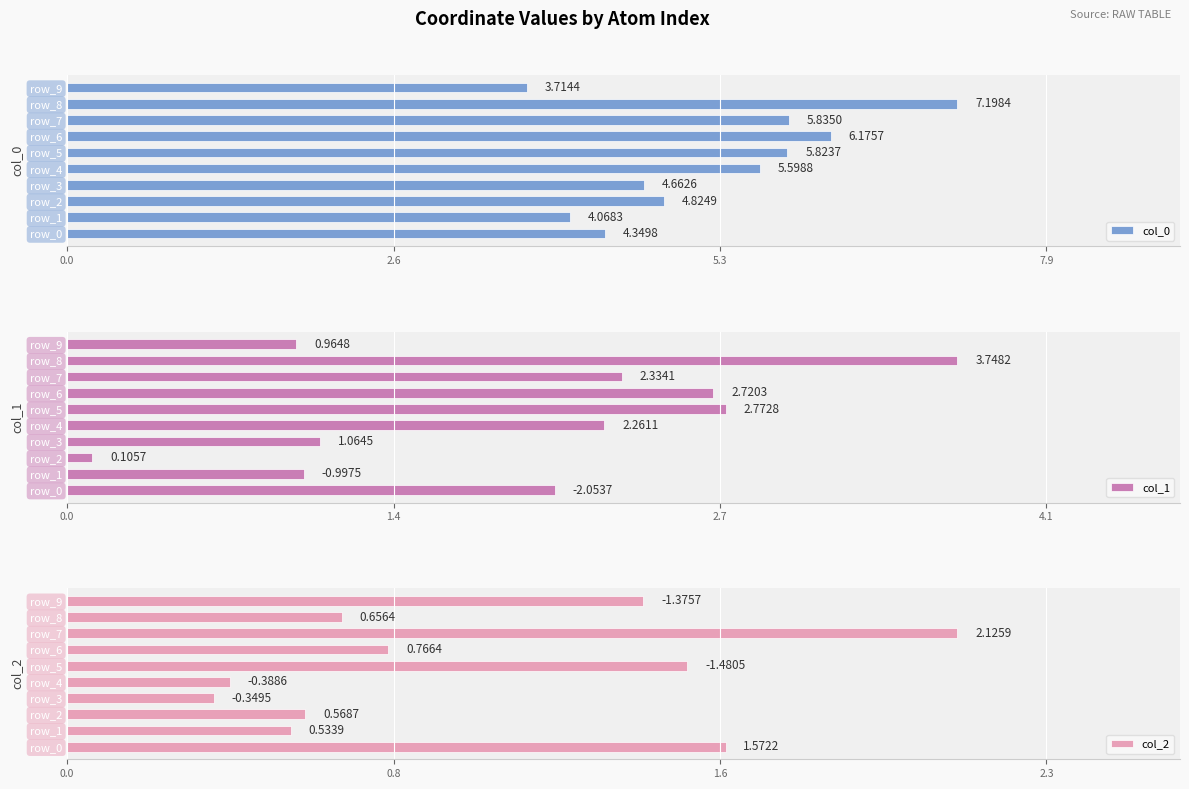

Does the chart contain stacked bars?

No